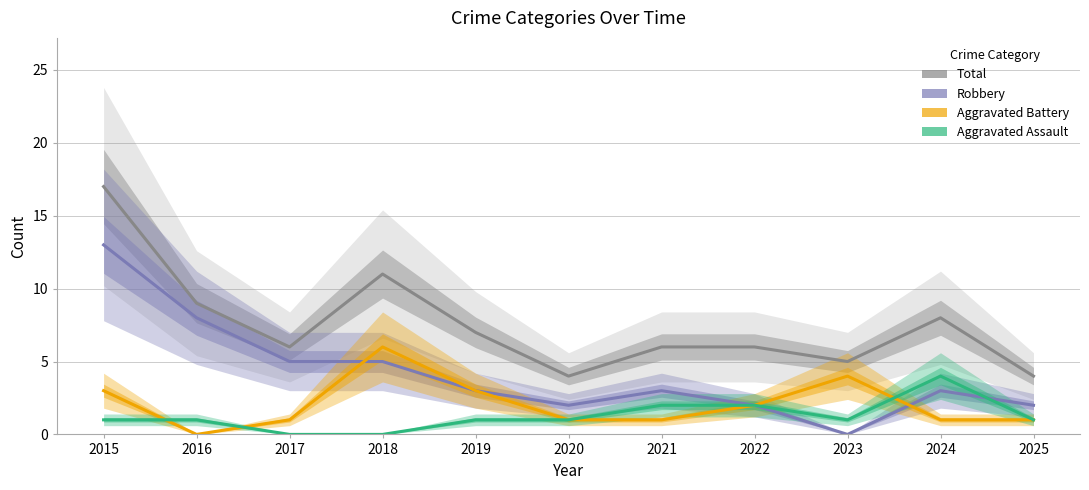

What is the sum of all Total values?

83